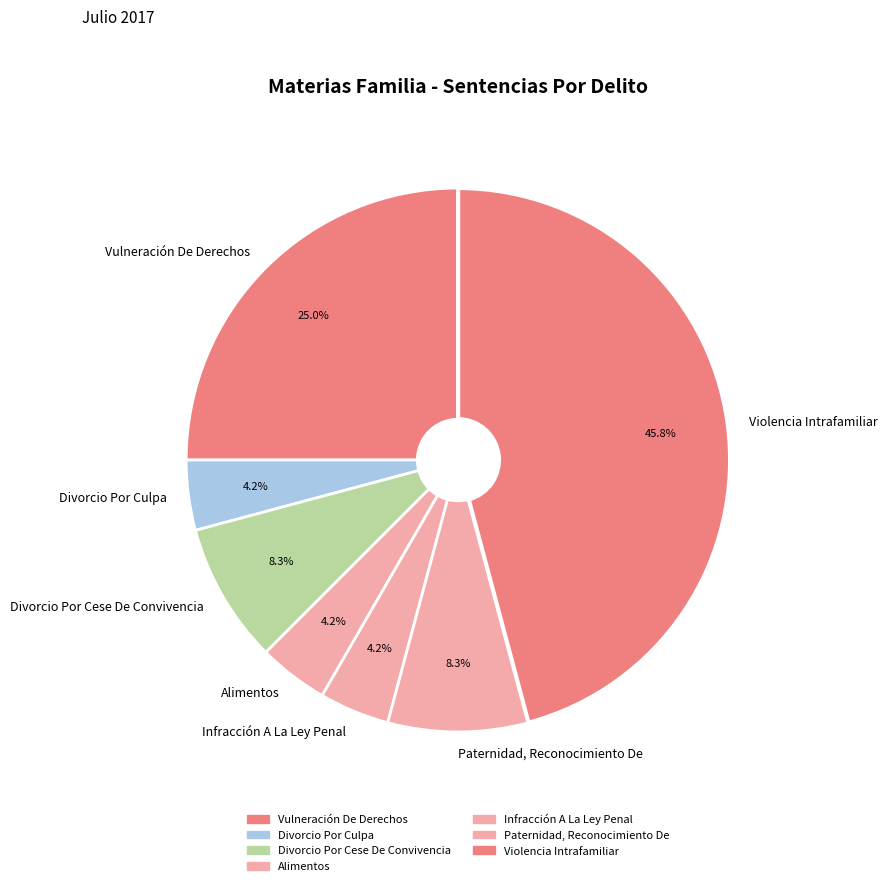

Does Divorcio Por Culpa represent more than half of the total?

No